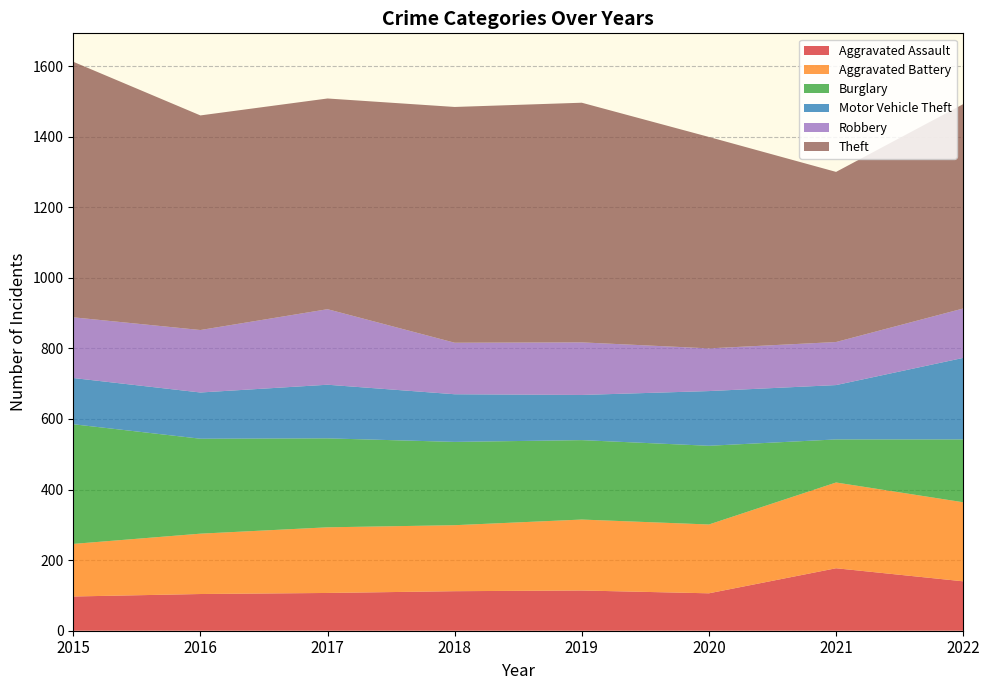

Reading left to right, what are all the values shown in this chart?

Aggravated Assault: 97	104	107	112	114	106	177	140
Aggravated Battery: 149	171	186	187	201	195	243	224
Burglary: 339	269	252	236	225	223	122	178
Motor Vehicle Theft: 131	131	152	135	128	155	154	231
Robbery: 172	177	214	146	149	121	122	140
Theft: 724	608	597	668	679	599	482	579